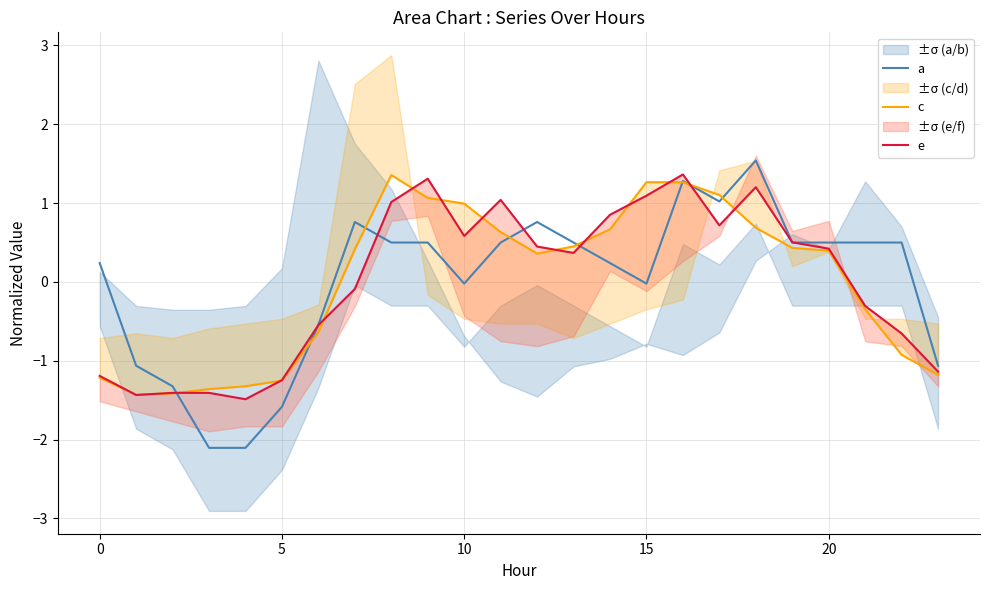

What is the lowest value of the a series?

-2.1